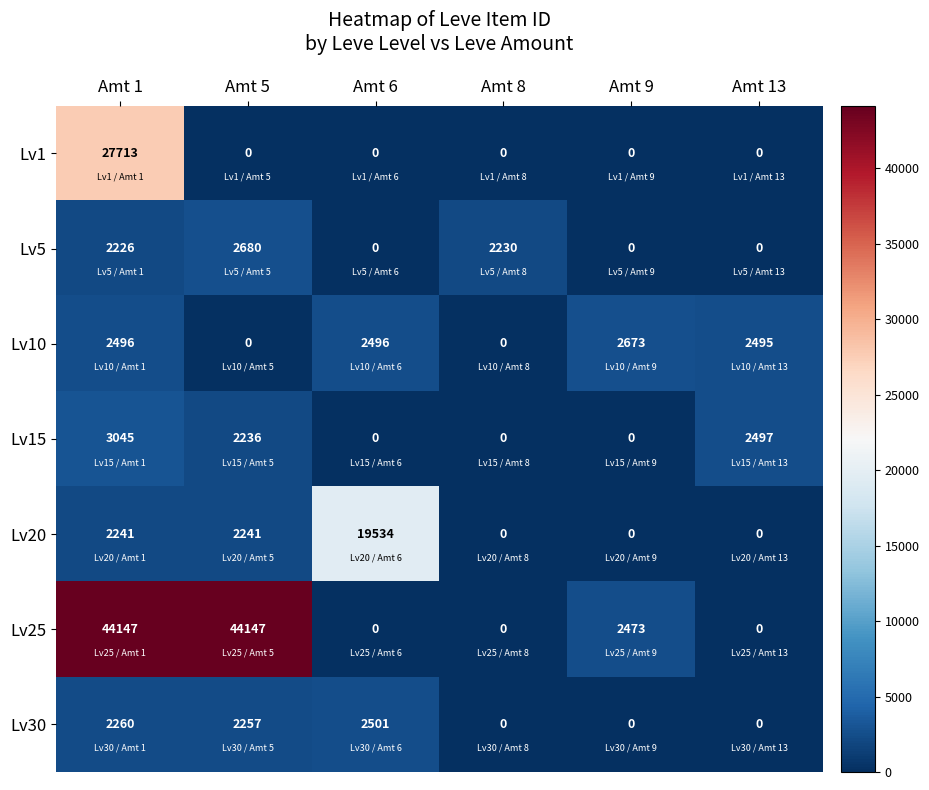

List the series in order of their peak value, highest first.

Lv25, Lv1, Lv20, Lv15, Lv5, Lv10, Lv30